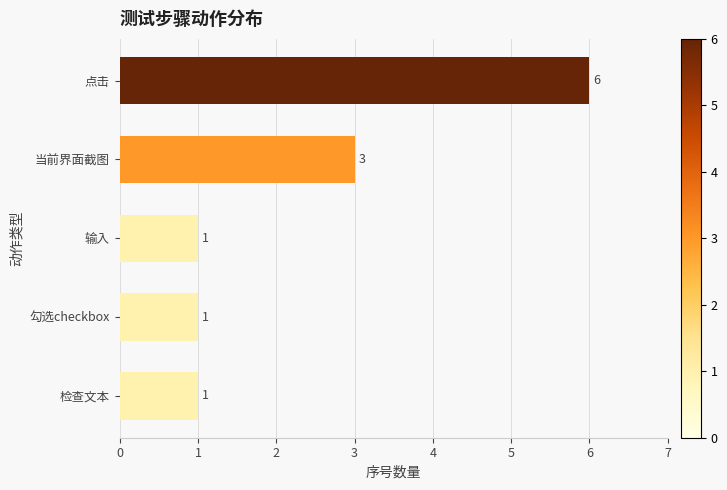

Count the values in the range 1 to 3.

4